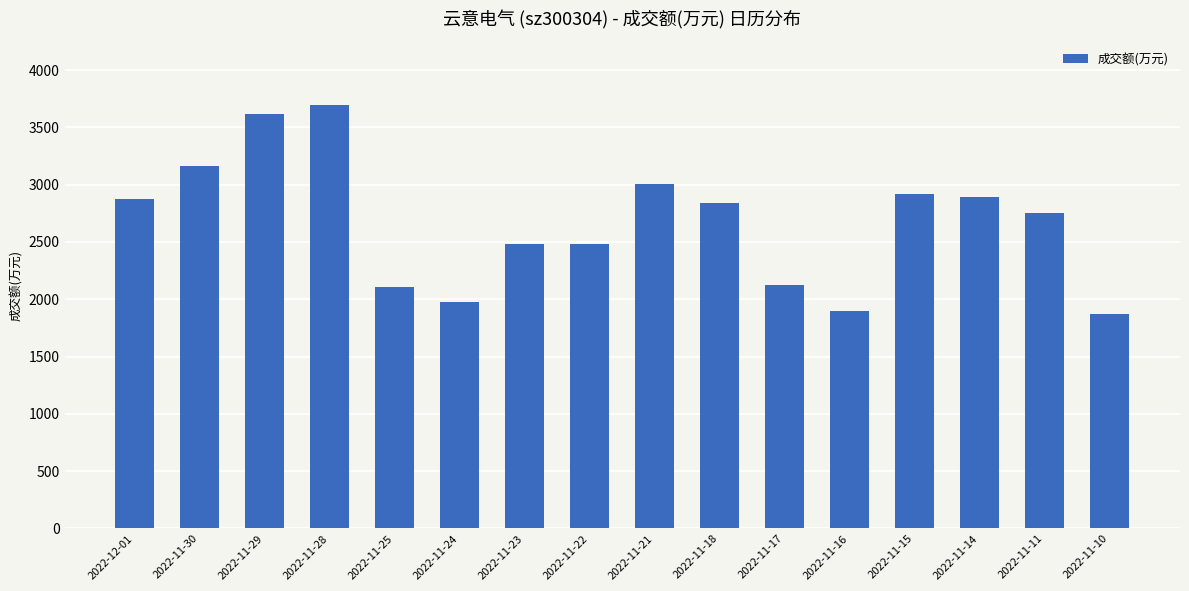

How many bars are there in total?

16